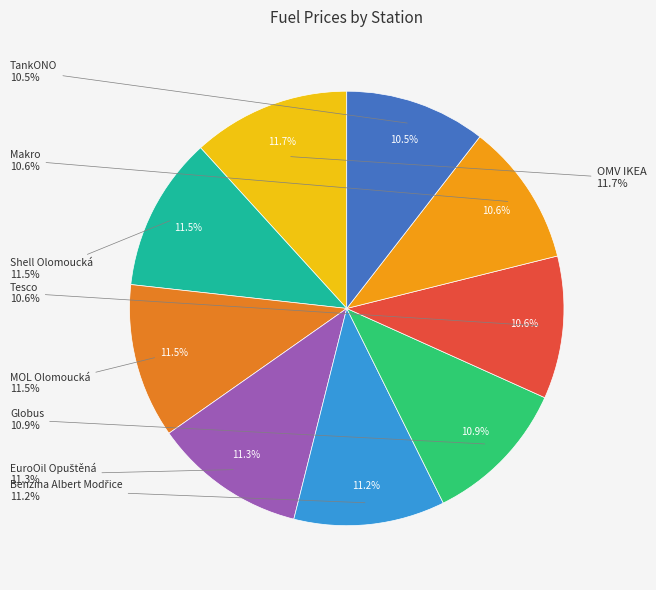

What portion of the pie excludes MOL Olomoucká?

88.5%